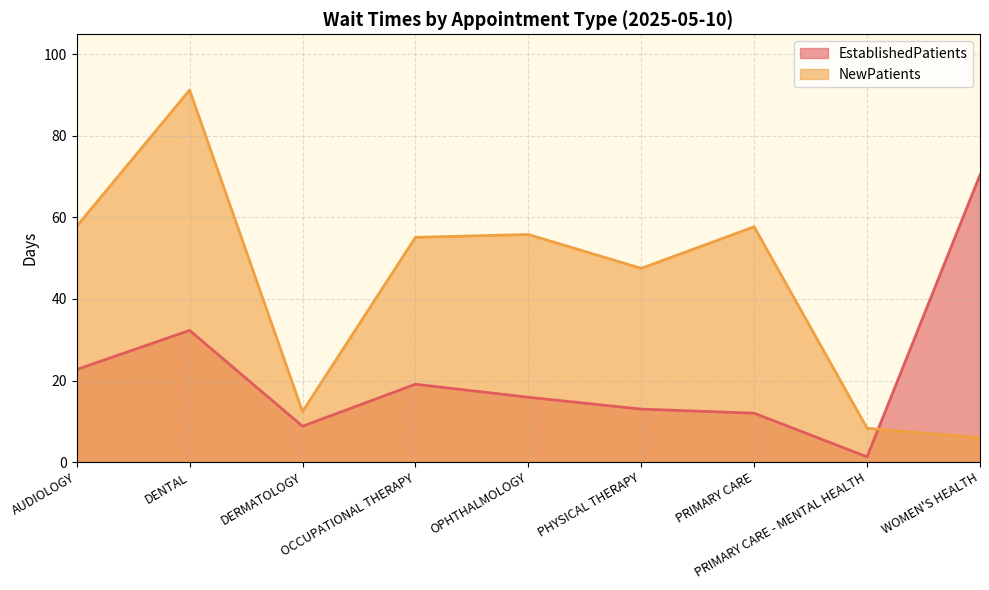

Which series has the widest spread of values?

NewPatients